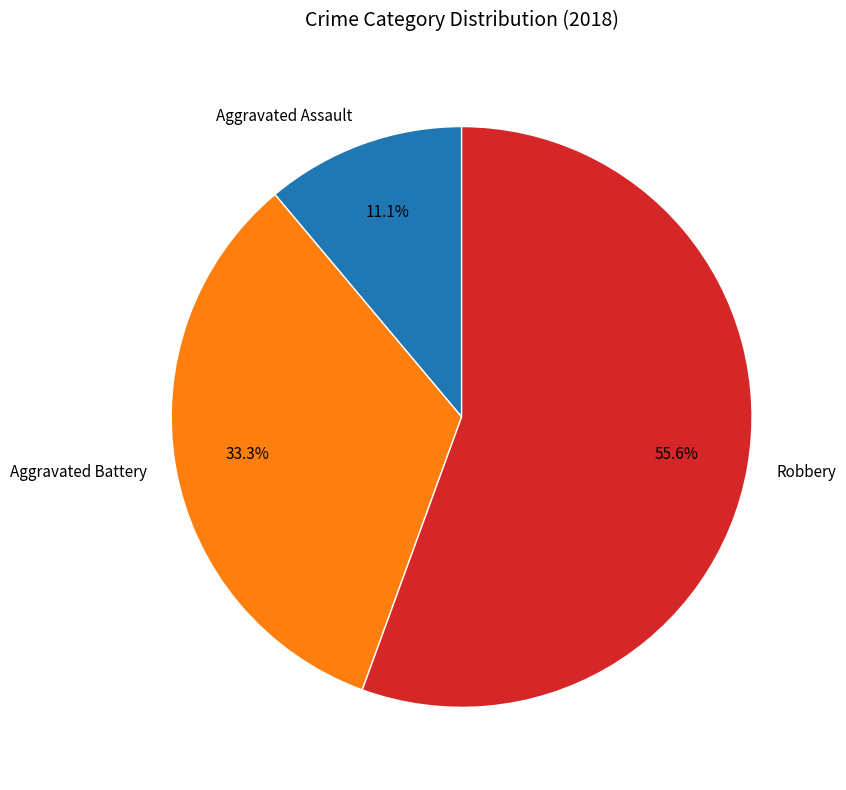

Rank the categories by value from lowest to highest.

Aggravated Assault, Aggravated Battery, Robbery